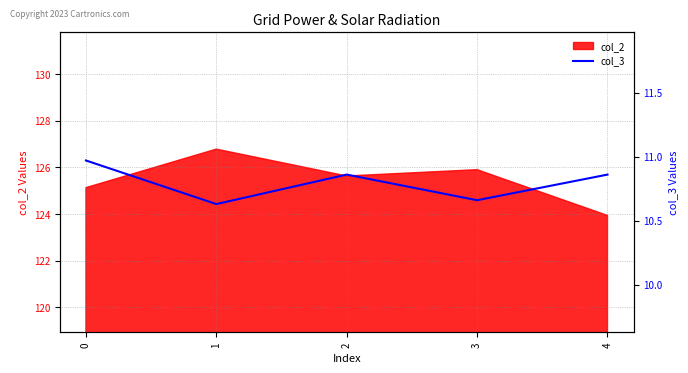

True or false: col_2 has a value of 123.9 at 4.

True